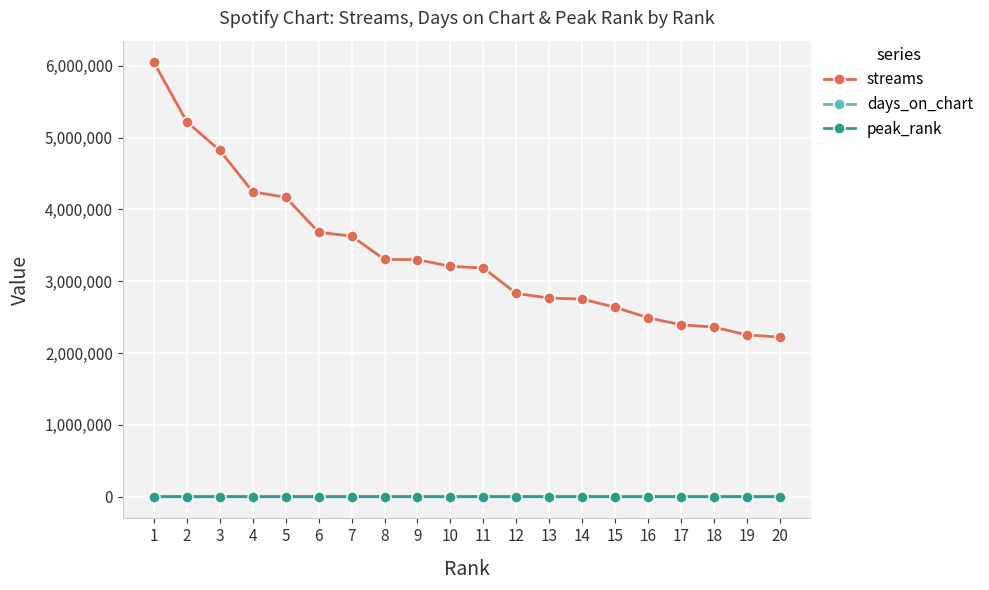

Which series changed the most between 8 and 18?

streams